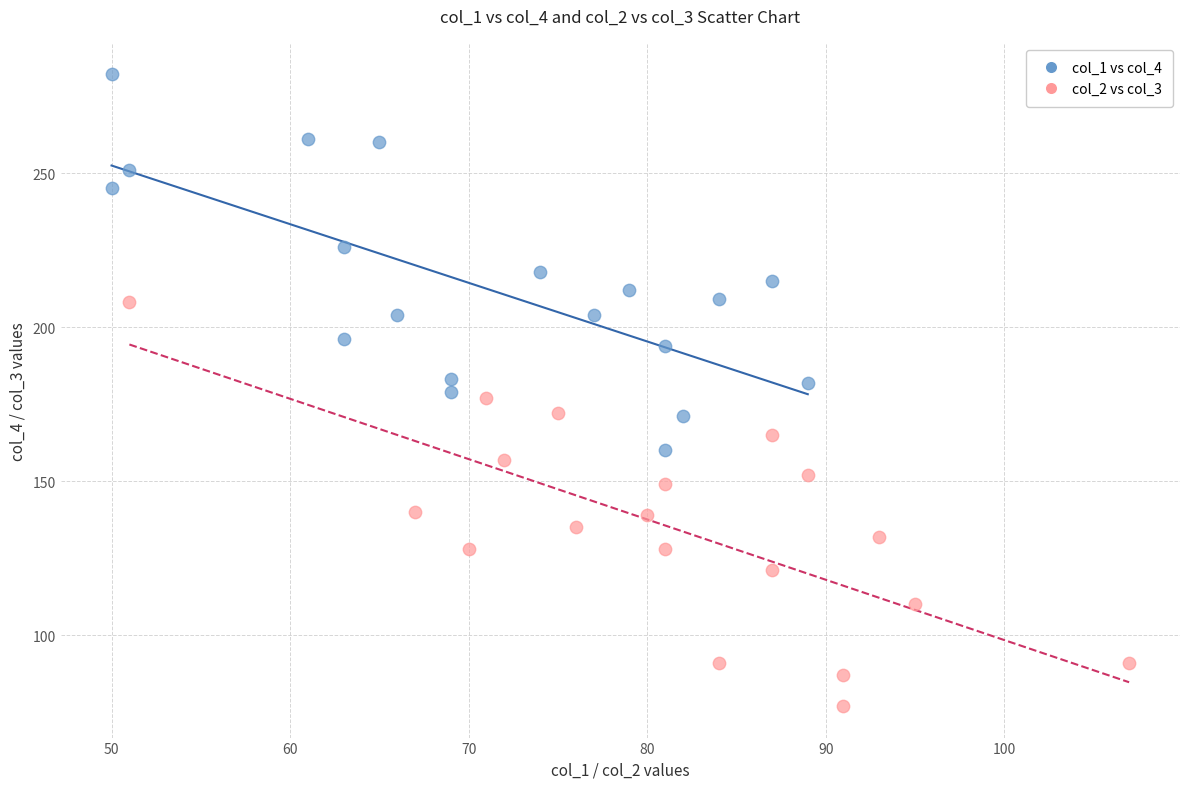

Which series reaches the minimum Y coordinate?

col_2 vs col_3